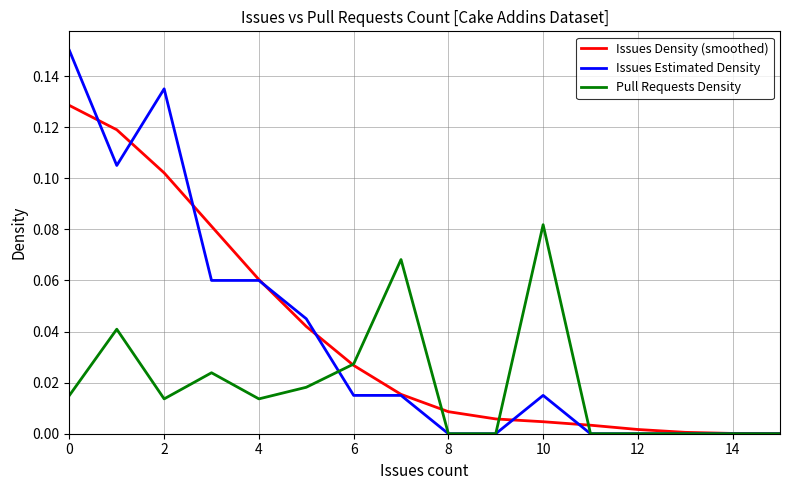

Rank the series by their maximum value, from lowest to highest.

Pull Requests Density, Issues Density (smoothed), Issues Estimated Density